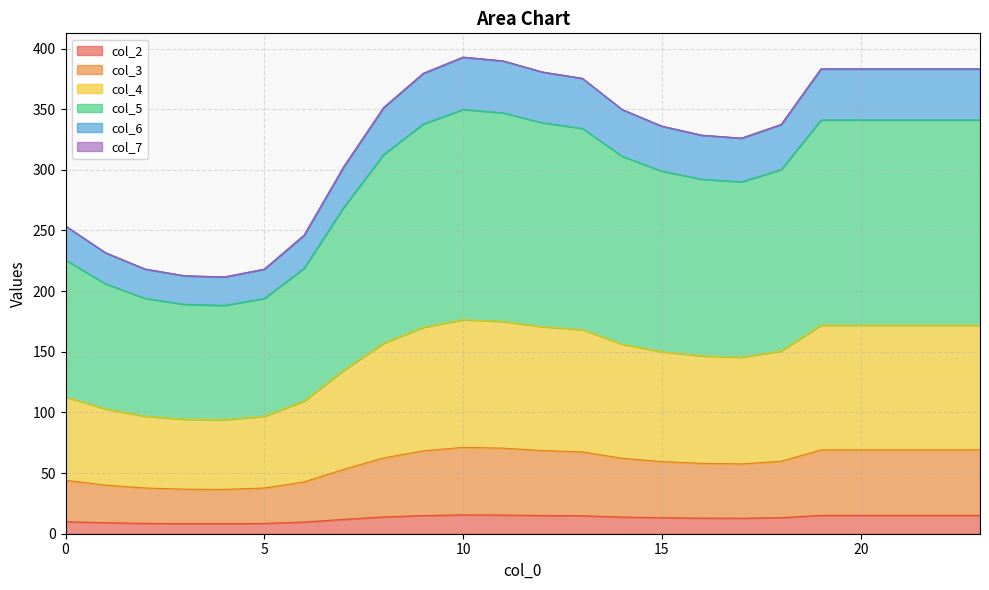

True or false: col_3 and col_2 cross at least once.

False